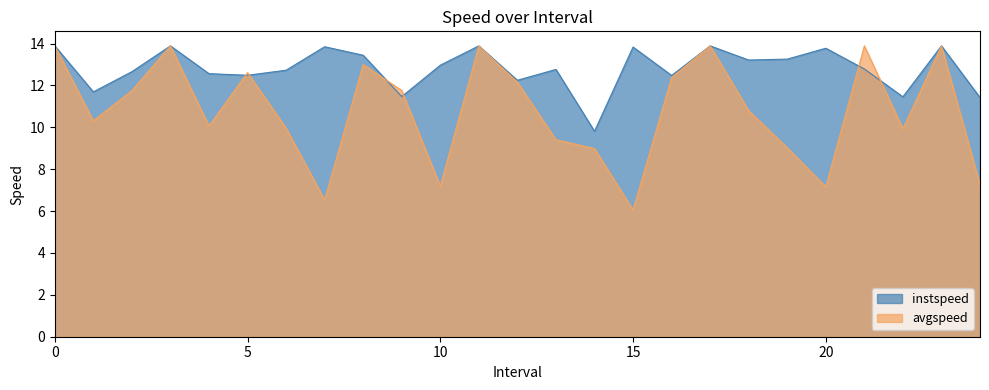

Reading left to right, what are all the values shown in this chart?

instspeed: 13.9	11.7	12.7	13.9	12.6	12.5	12.7	13.8	13.4	11.5	13.0	13.9	12.2	12.8	9.8	13.8	12.5	13.9	13.2	13.3	13.8	12.8	11.5	13.9	11.4
avgspeed: 13.9	10.3	11.8	13.9	10.1	12.6	10.0	6.5	13.0	11.8	7.2	13.9	12.2	9.4	9.0	6.1	12.4	13.9	10.8	9.0	7.2	13.9	9.9	13.9	7.3